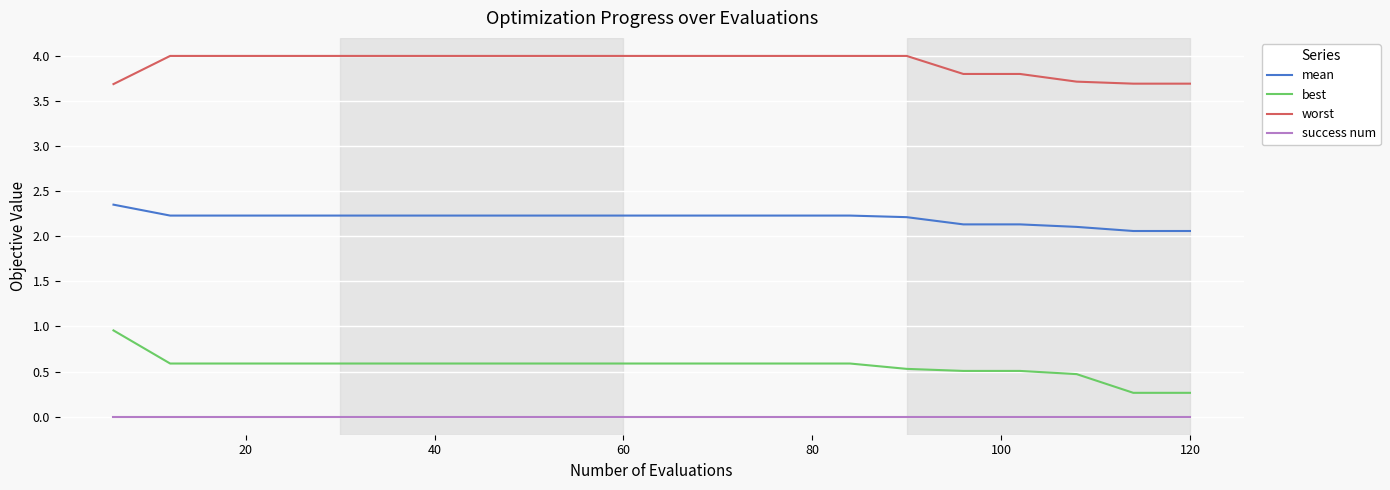

How many distinct data groups are displayed?

4